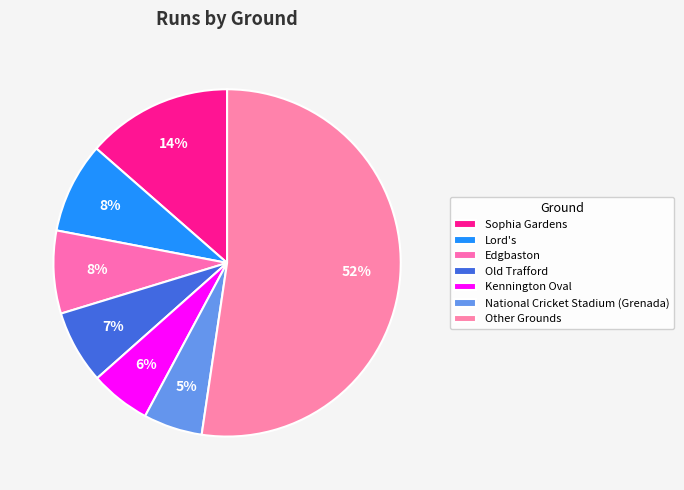

Count the number of slices in the pie.

7